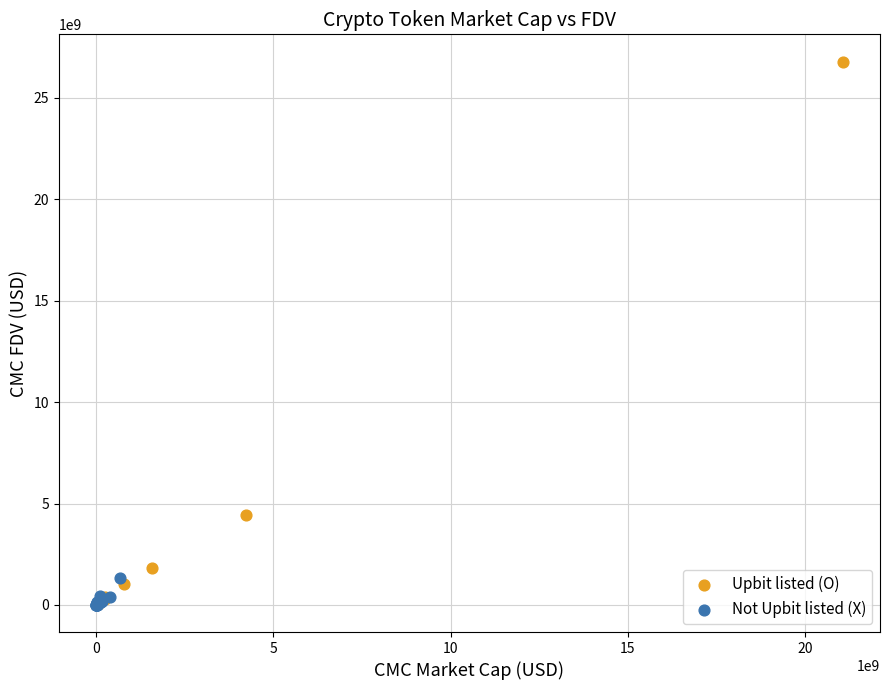

Which series has the largest Y range (max minus min)?

Upbit listed (O)